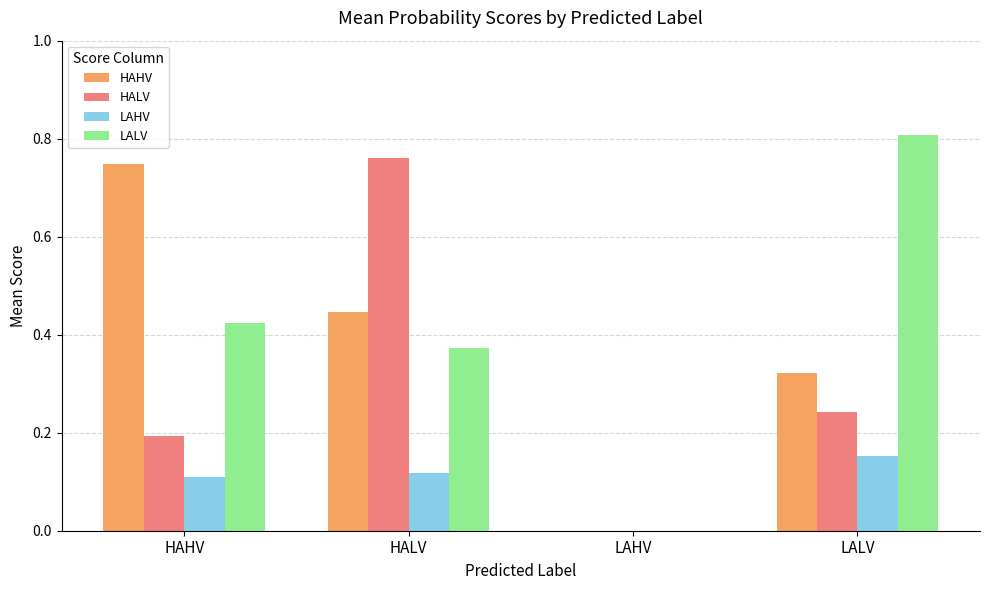

The HAHV series shows 0.3 at HAHV. True or false?

False